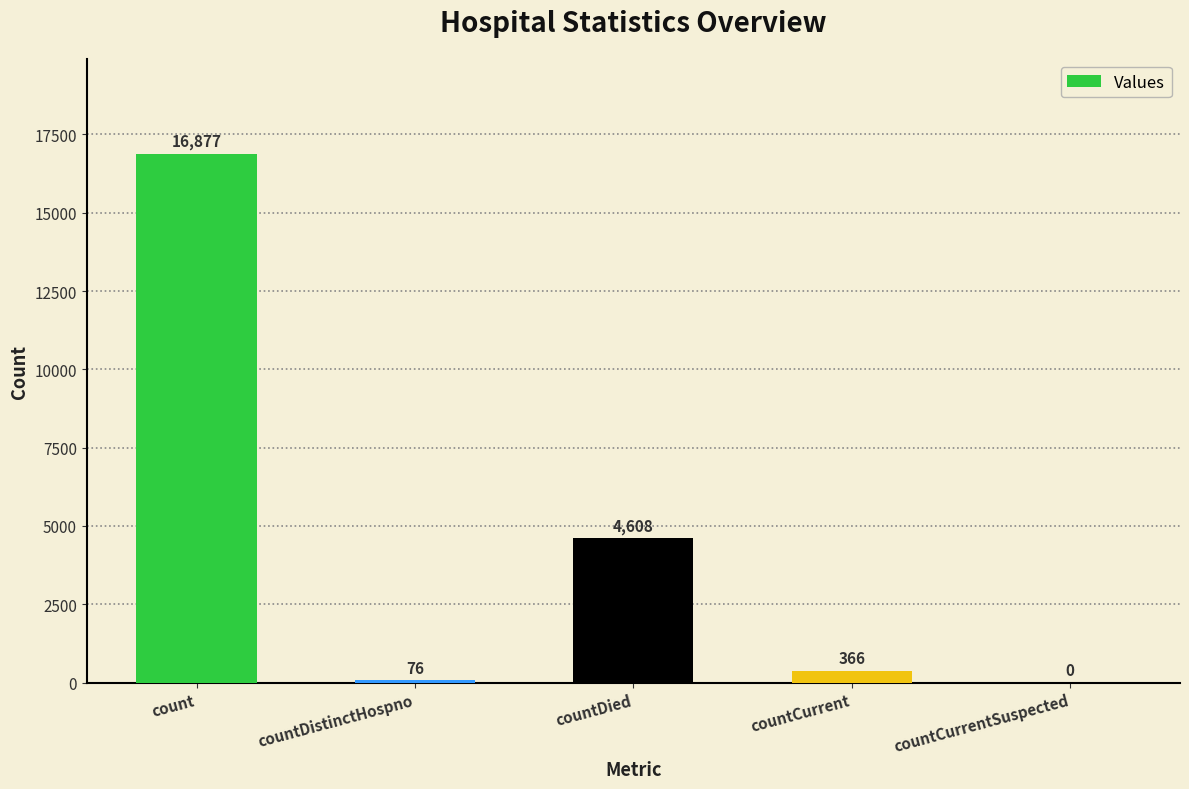

What is the sum of the values at countDied and countDistinctHospno?

4684